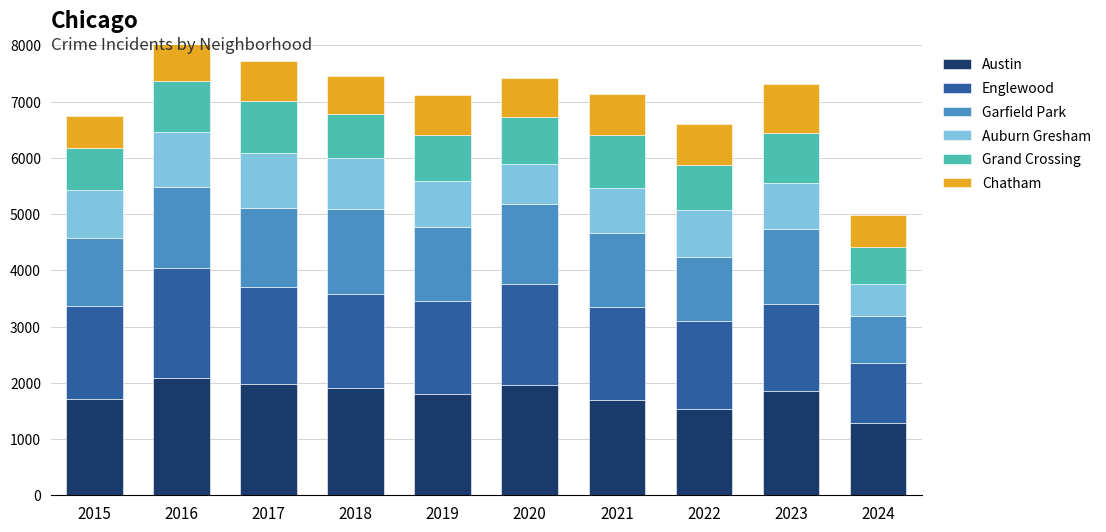

What is the difference between the maximum and second lowest values in the Austin series?

545